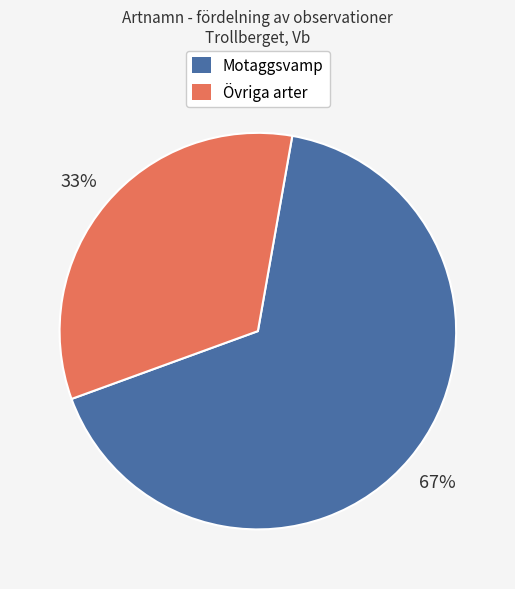

To the nearest percent, what is the average slice percentage?

50%